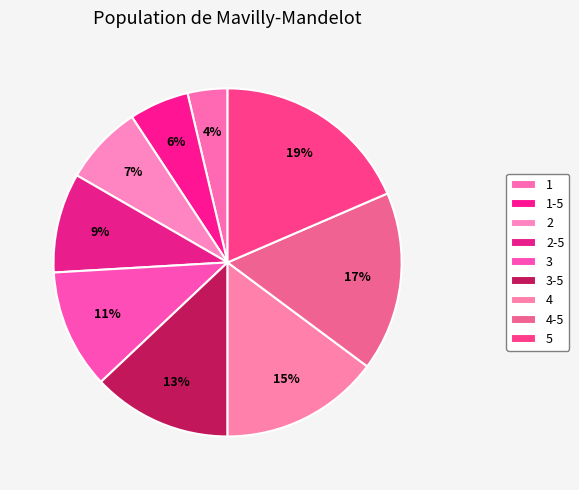

To the nearest percent, what is the average slice percentage?

11%